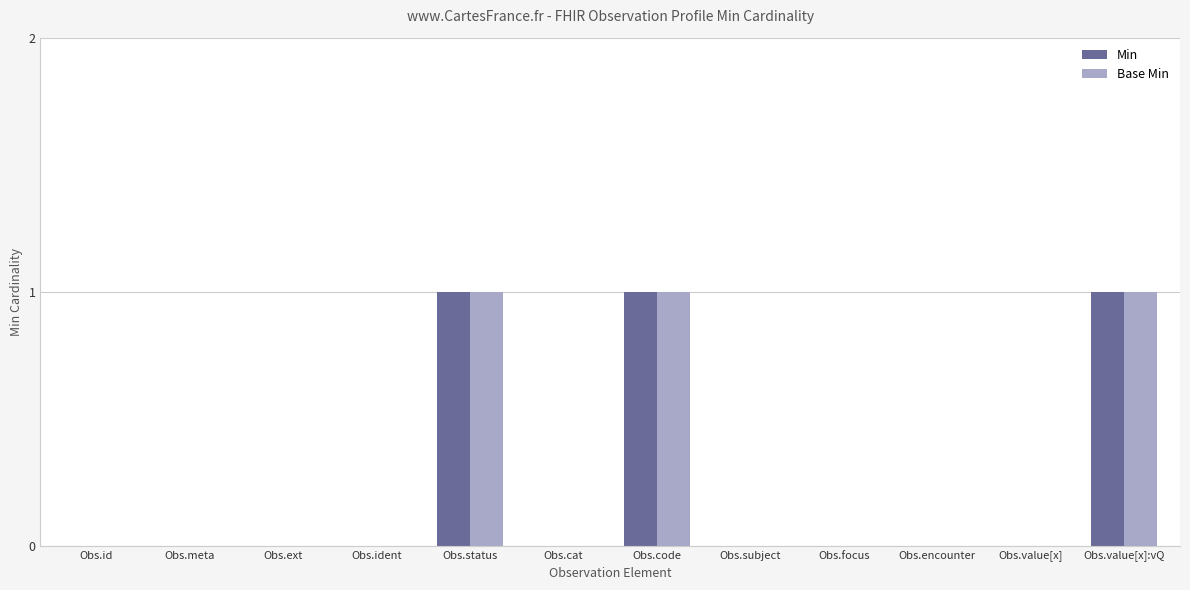

The Base Min series shows 0 at Obs.value[x]. True or false?

True